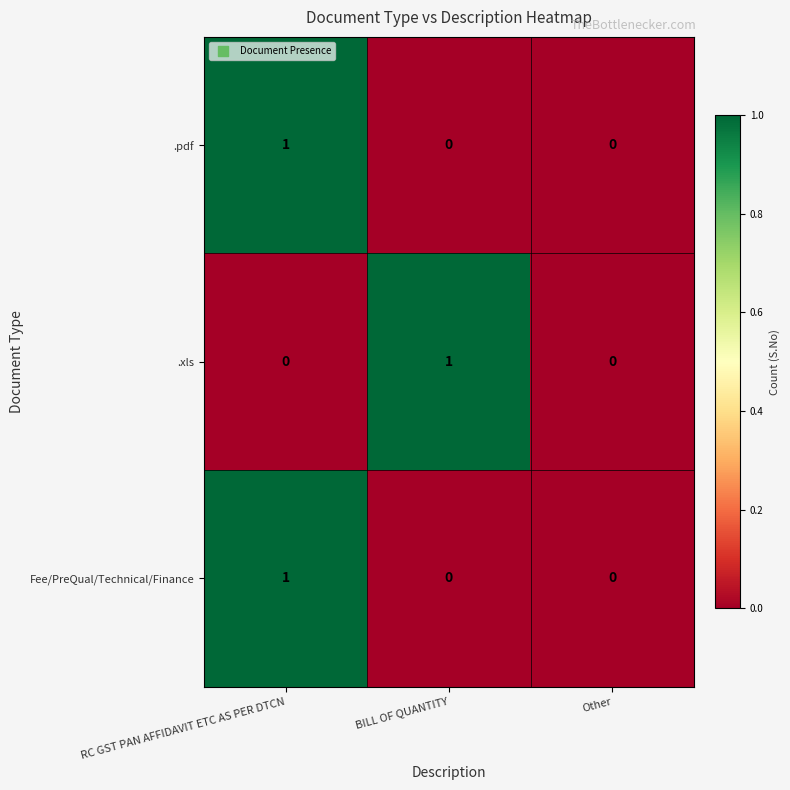

Reading left to right, what are all the values shown in this chart?

.pdf: RC GST PAN AFFIDAVIT ETC AS PER DTCN=1	BILL OF QUANTITY=0	Other=0
.xls: RC GST PAN AFFIDAVIT ETC AS PER DTCN=0	BILL OF QUANTITY=1	Other=0
Fee/PreQual/Technical/Finance: RC GST PAN AFFIDAVIT ETC AS PER DTCN=1	BILL OF QUANTITY=0	Other=0